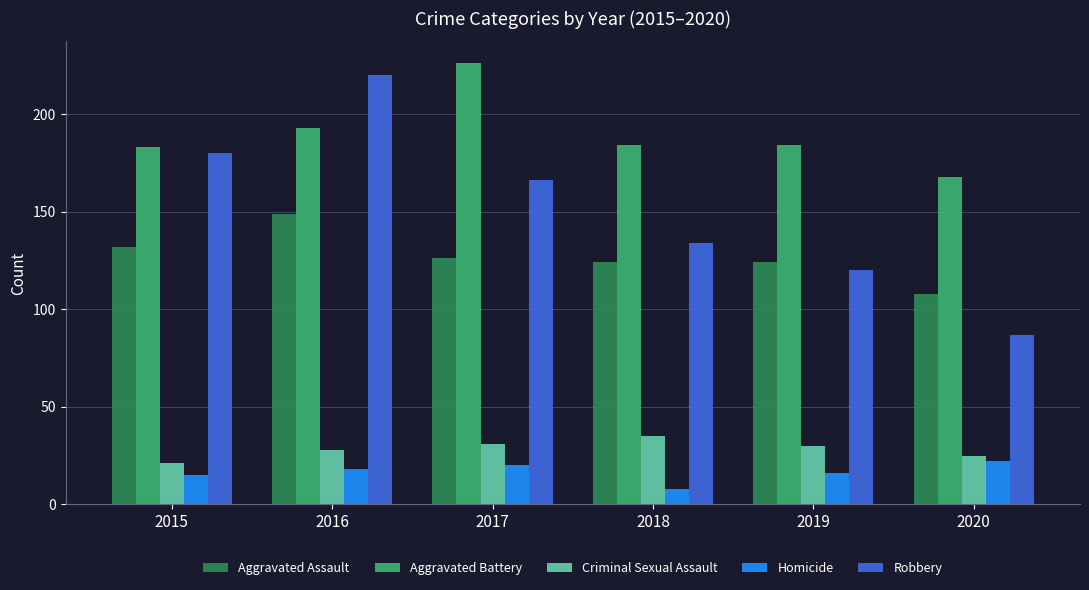

What is the minimum value for Robbery?

87